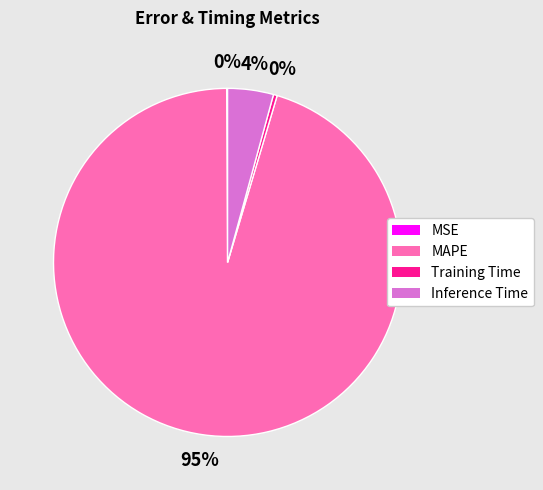

Do Training Time and Inference Time together represent more than half of the pie?

No